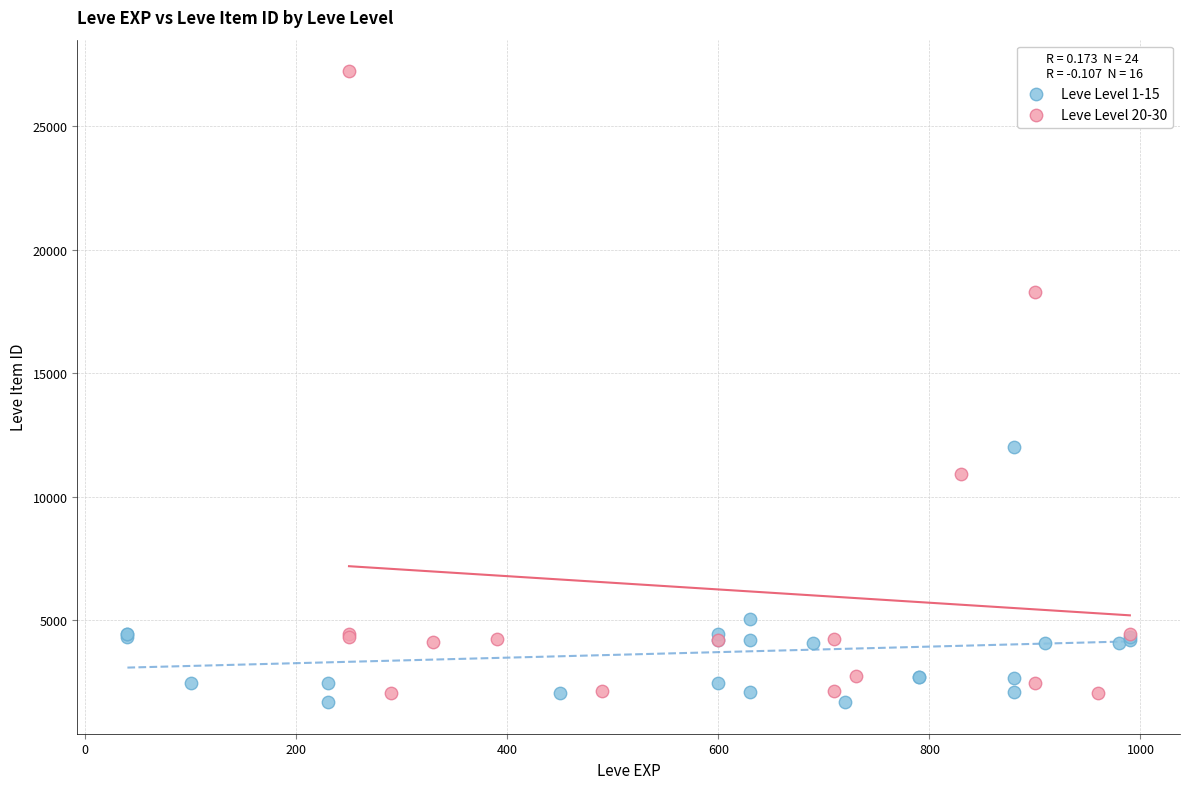

Which series has the largest Y range (max minus min)?

Leve Level 20-30